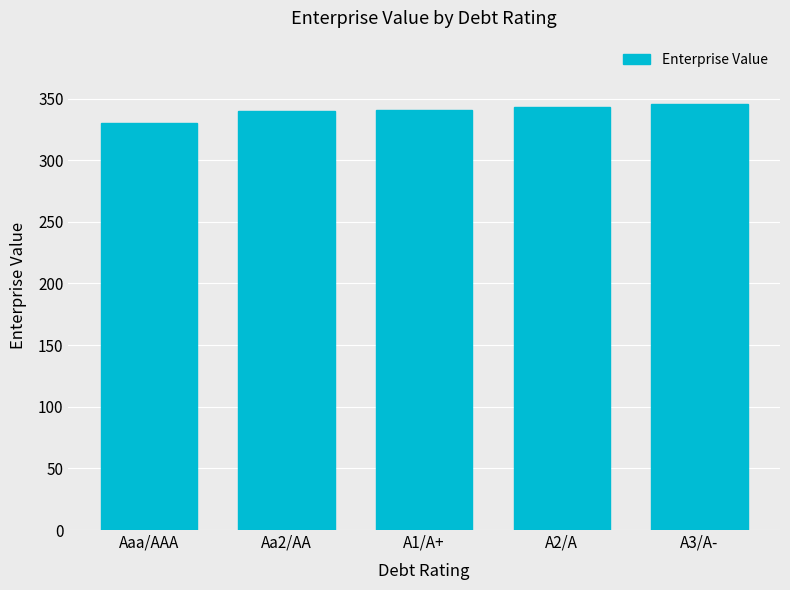

What is the label of the 3rd bar from the left?

A1/A+